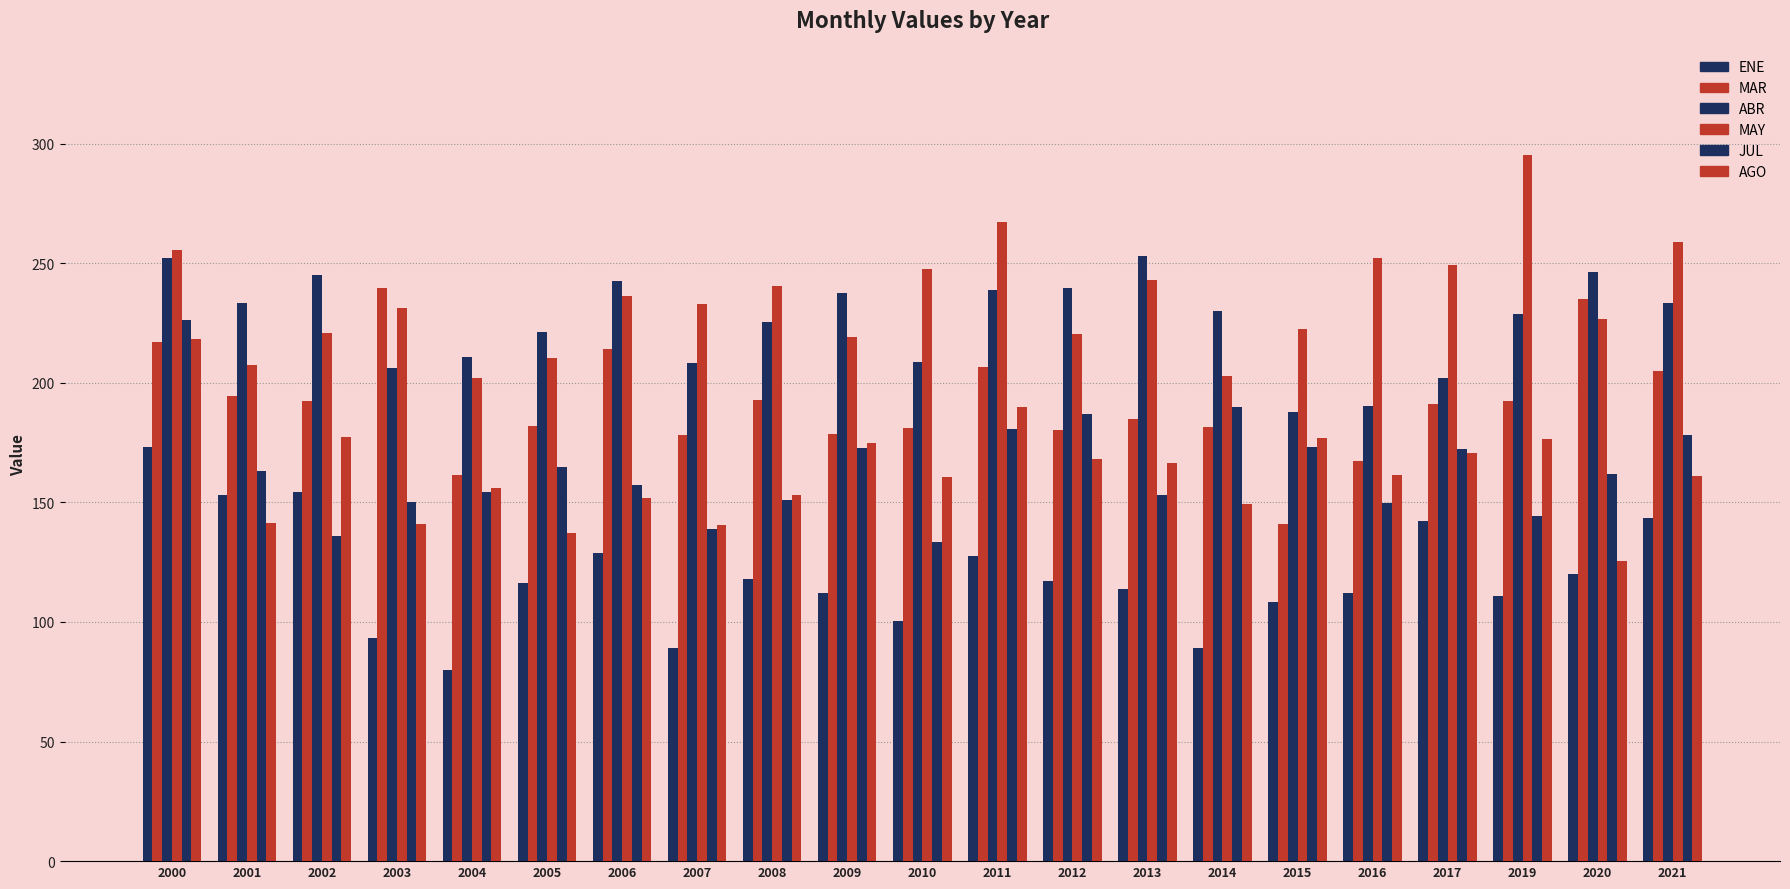

Count the number of data series in this chart.

6